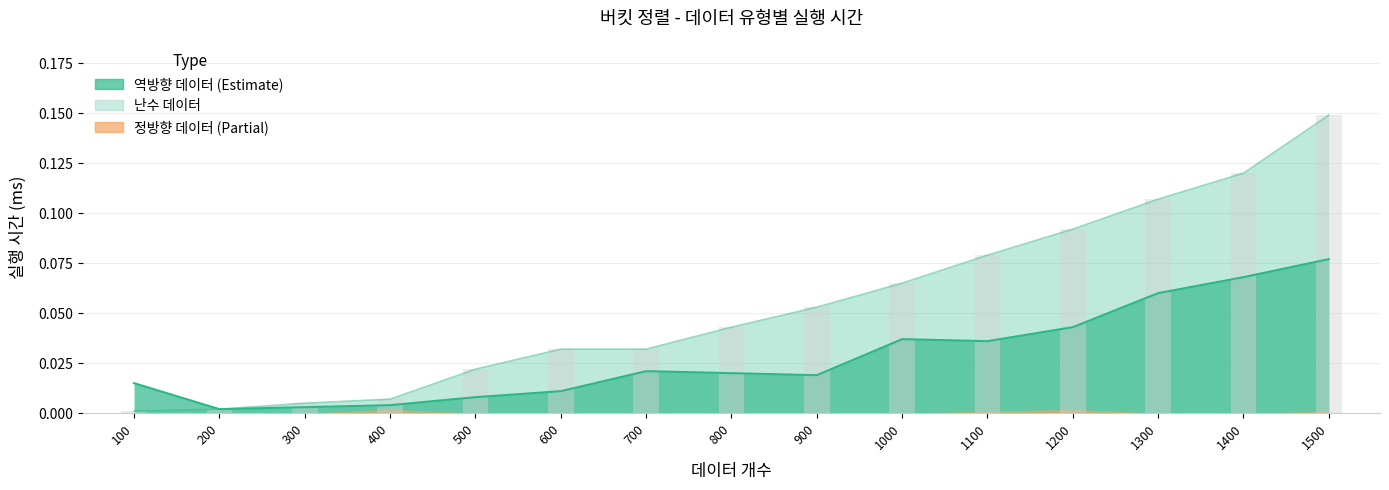

What is the greatest value displayed?

0.1